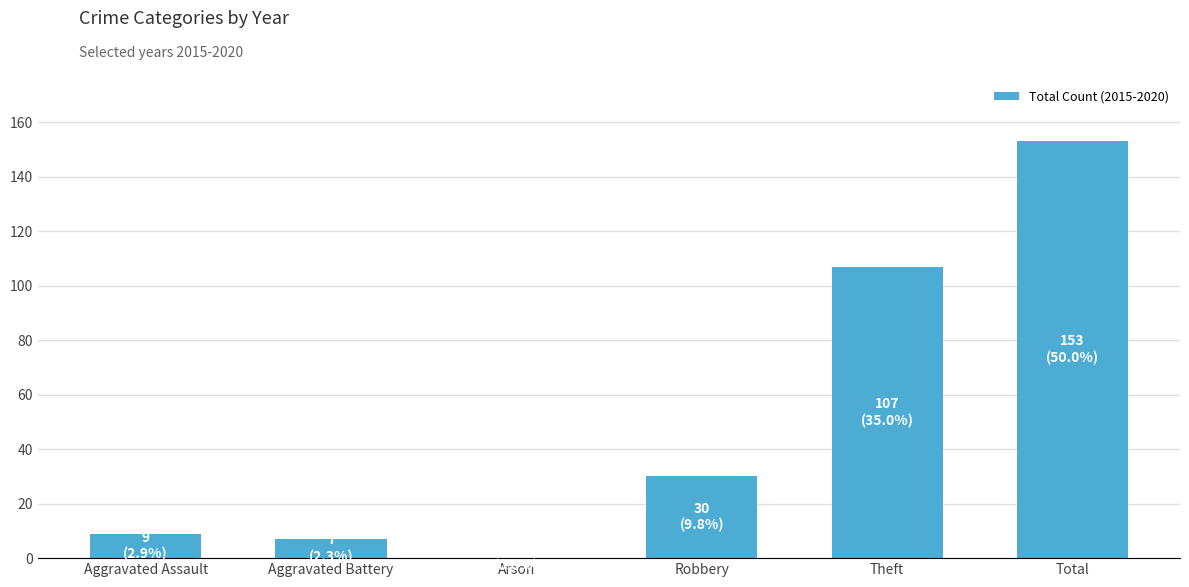

True or false: the data shows 153 at Total.

True